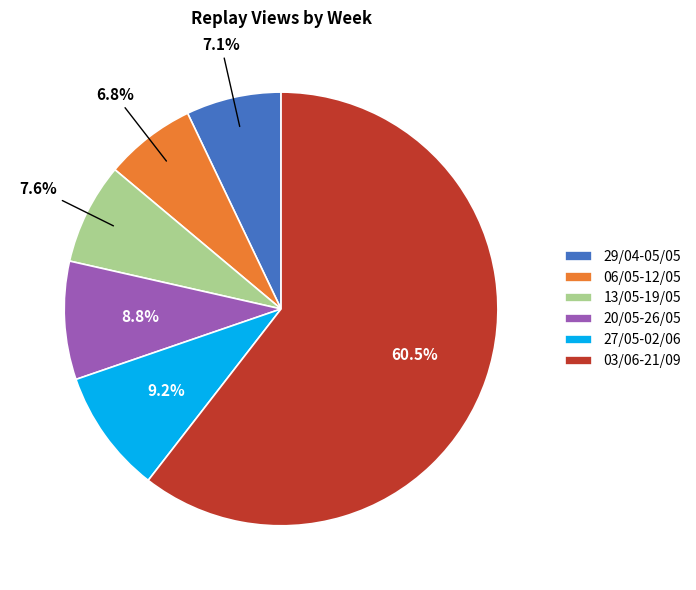

Which category accounts for the majority?

03/06-21/09